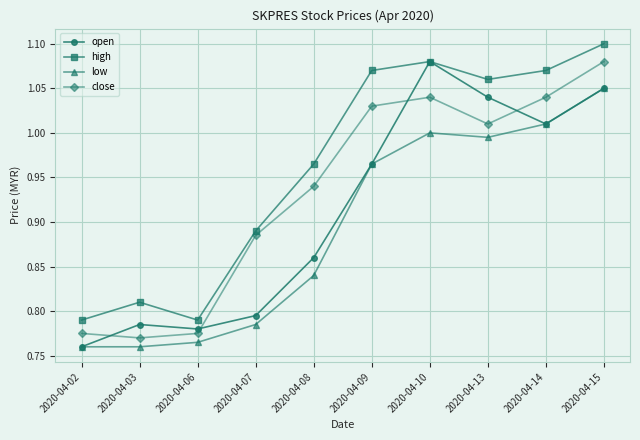

Rank the series by their average value, from lowest to highest.

low, open, close, high